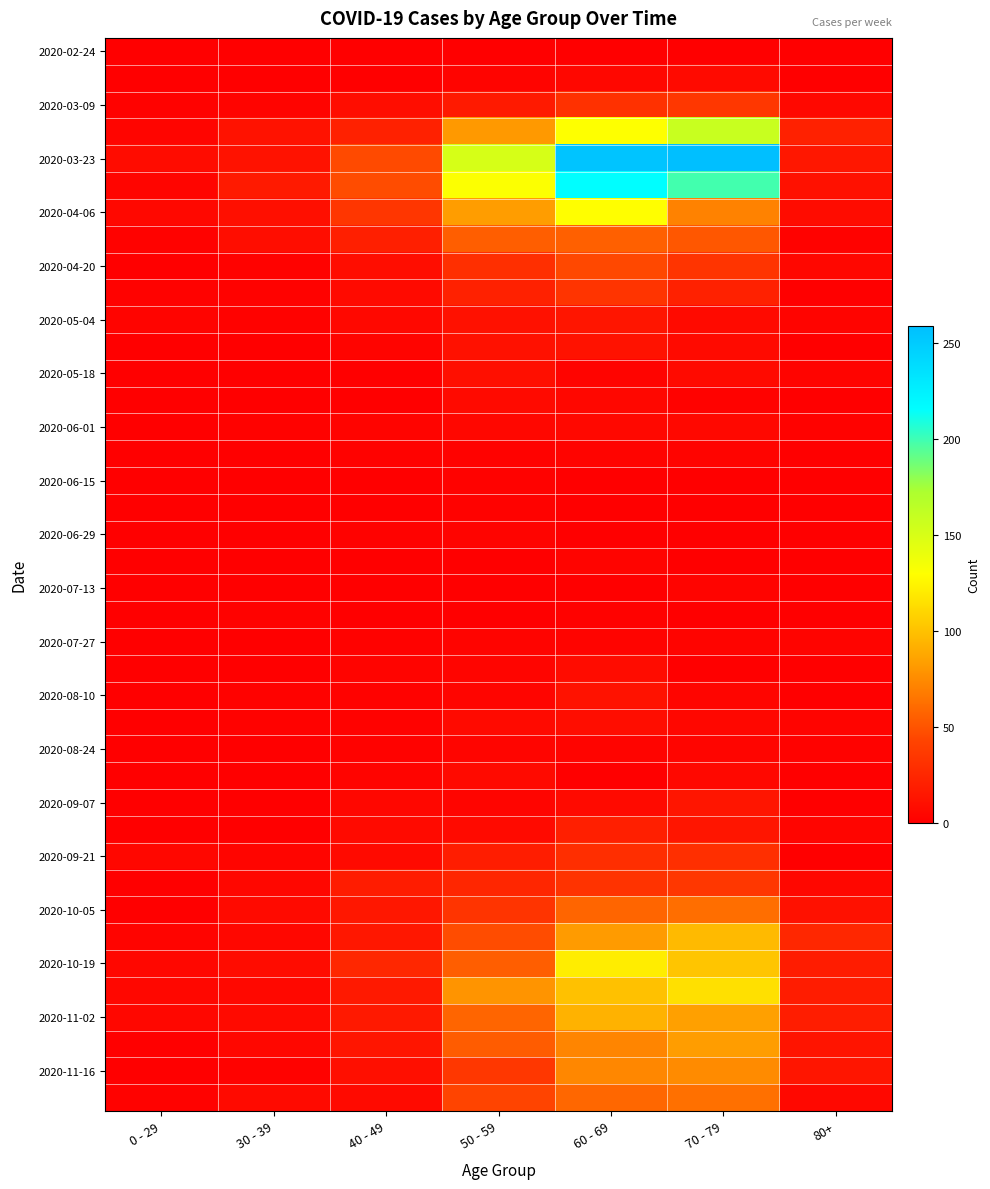

At which category is the sum across all series the highest?

60 - 69